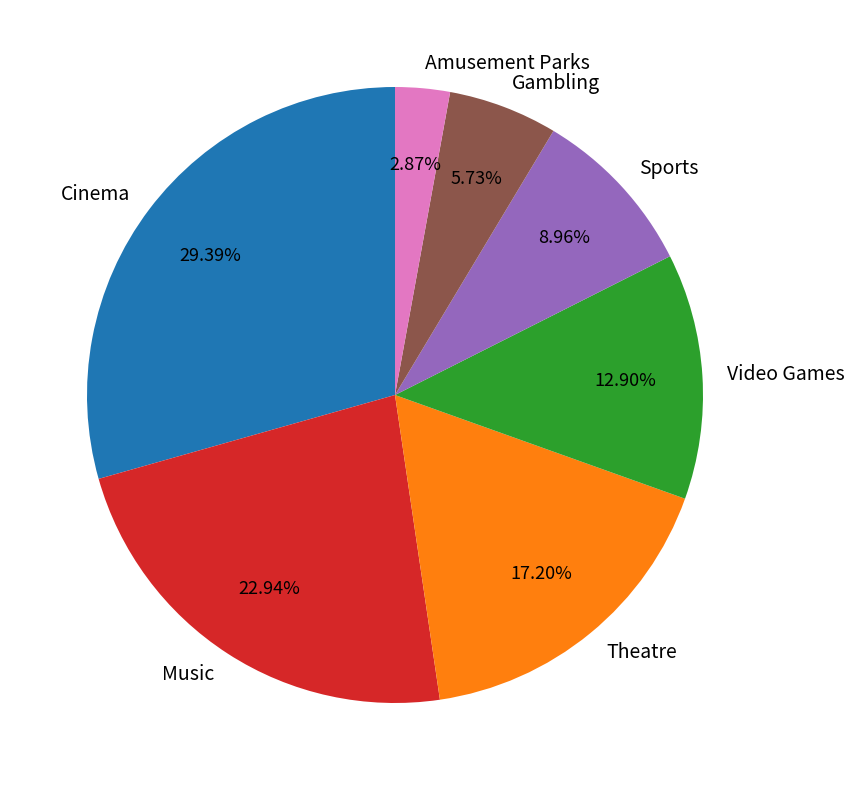

To the nearest percent, what is the difference between the Cinema and Gambling slice percentages?

24%